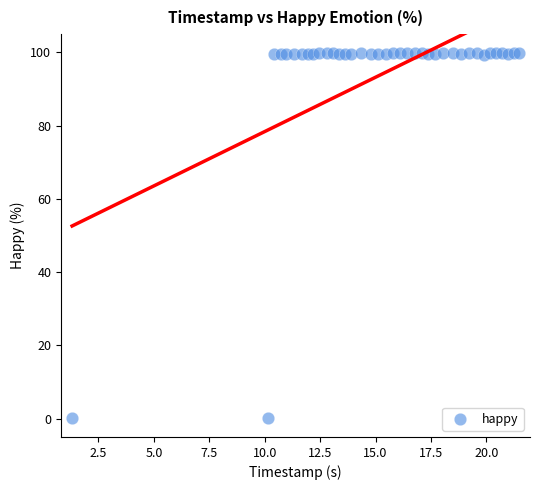

What is the range of X values (max minus min)?

20.2